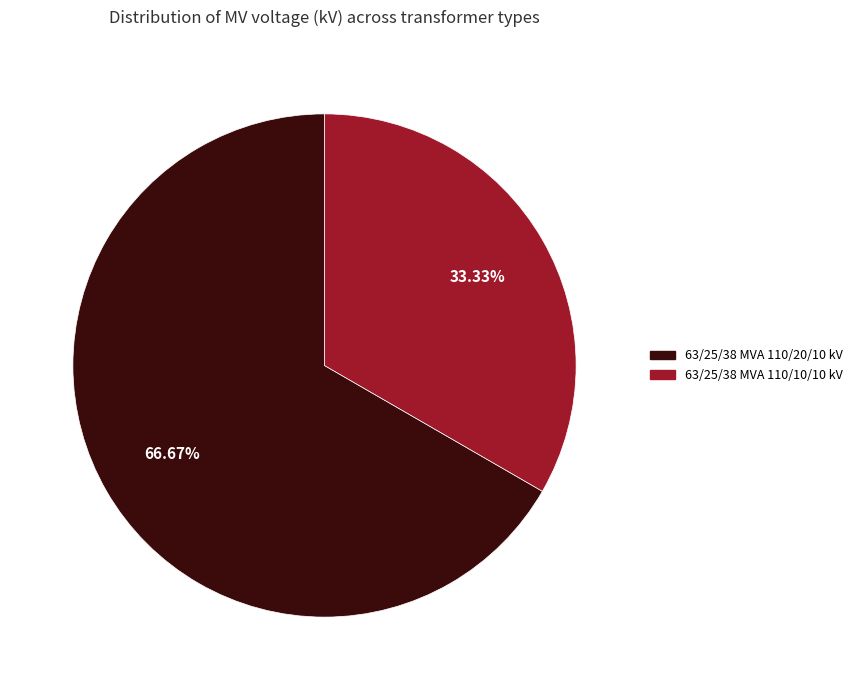

To the nearest percent, what is the combined percentage of 63/25/38 MVA 110/10/10 kV and 63/25/38 MVA 110/20/10 kV?

100%